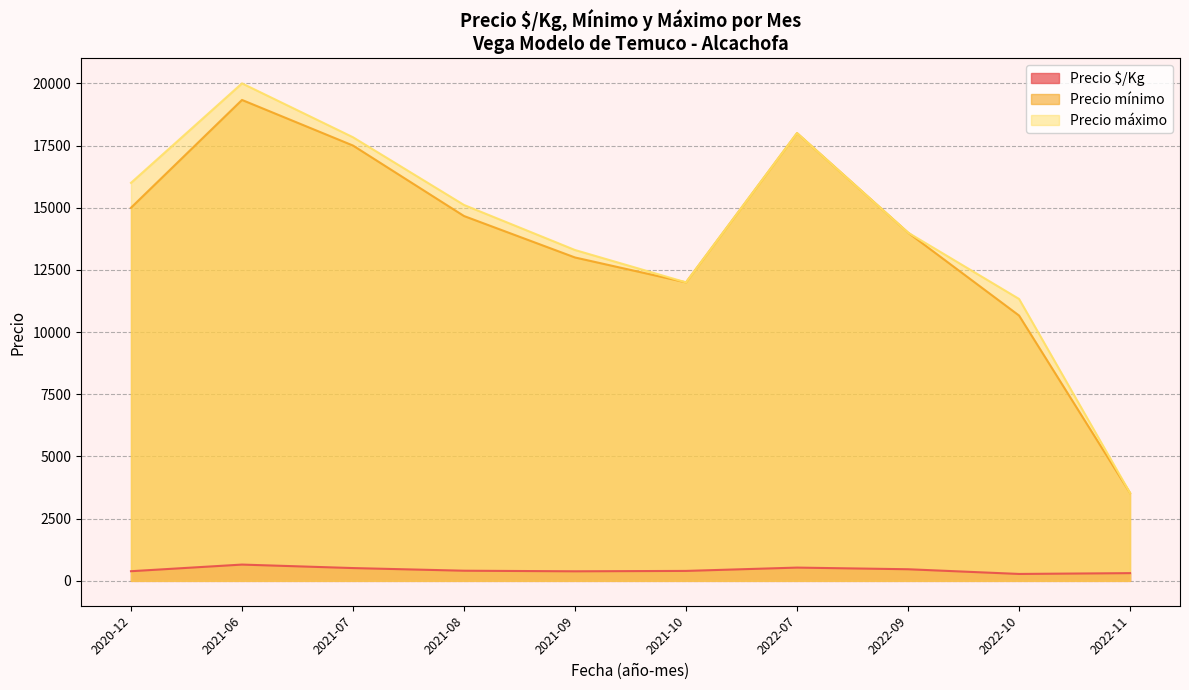

What is the total value across all series at 2021-06?

39988.0